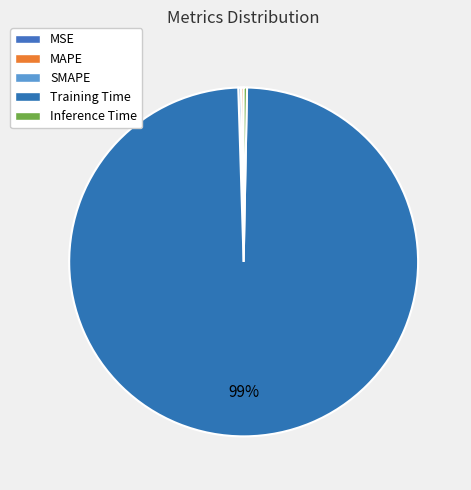

Is it true that MSE is 0% of the pie?

True